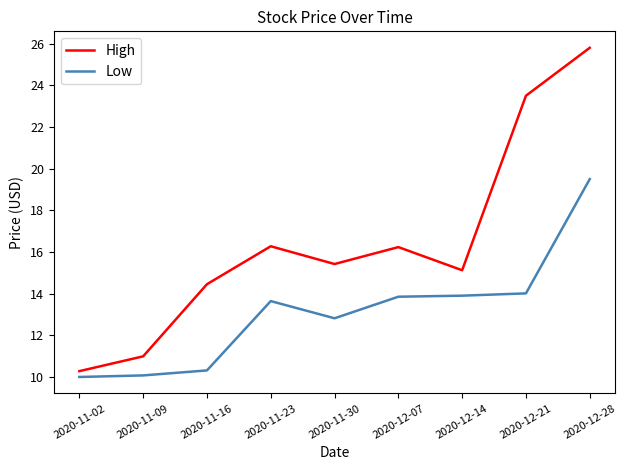

What is the difference between the maximum and minimum values in the Low series?

9.5